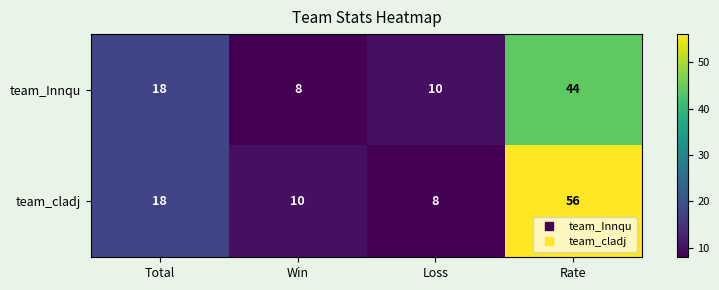

Read the team_cladj value at Rate, to the nearest 10.

60